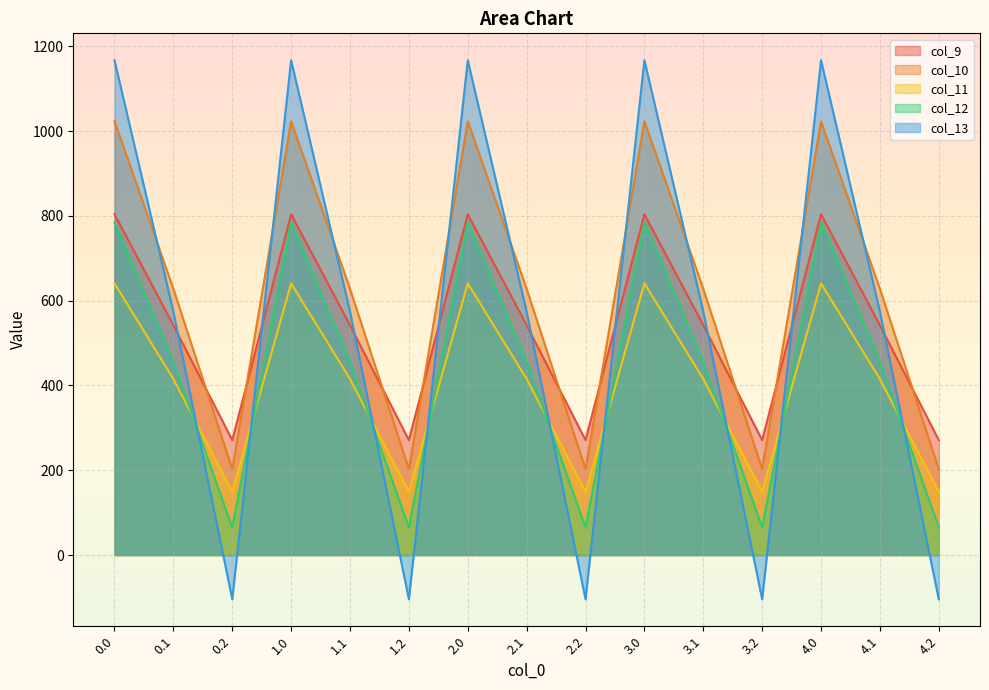

Which series has the widest spread of values?

col_13